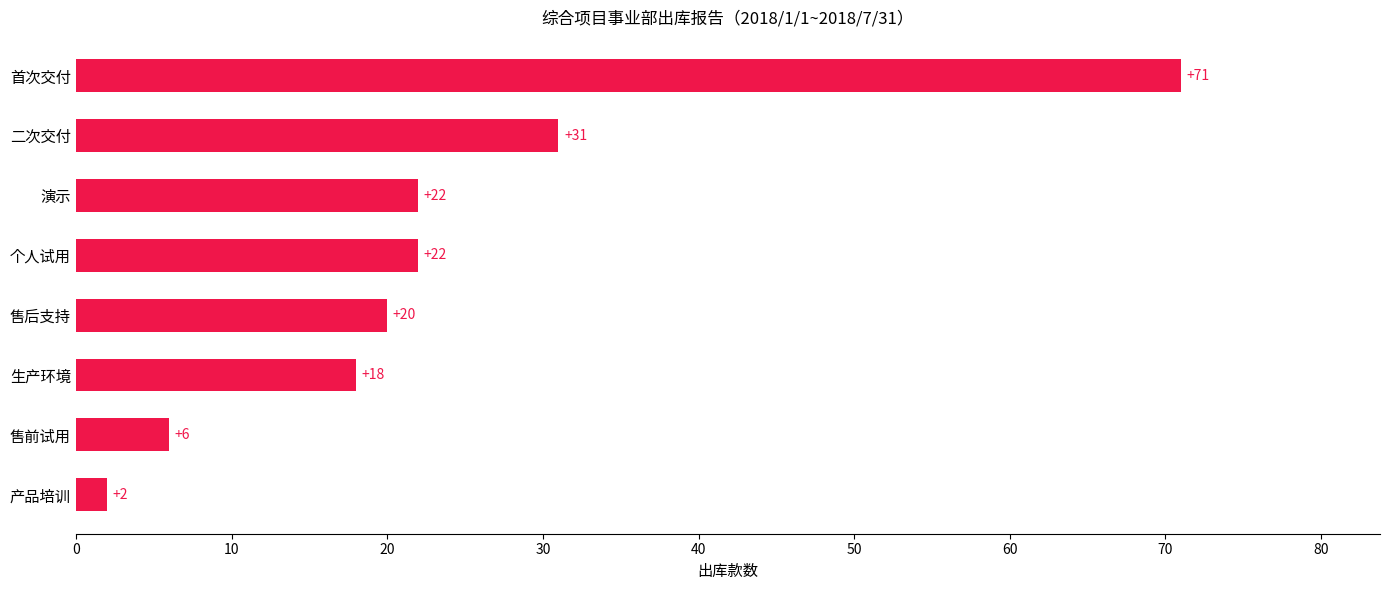

What is the maximum value shown in the chart?

71